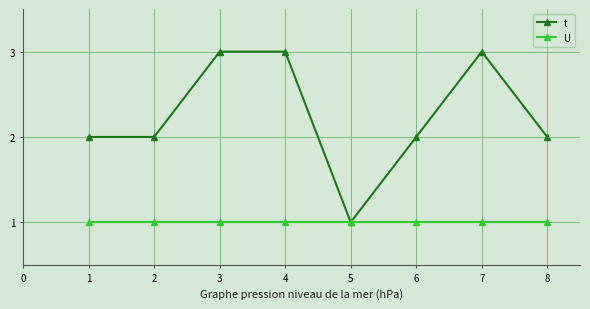

What is the maximum value shown in the chart?

3